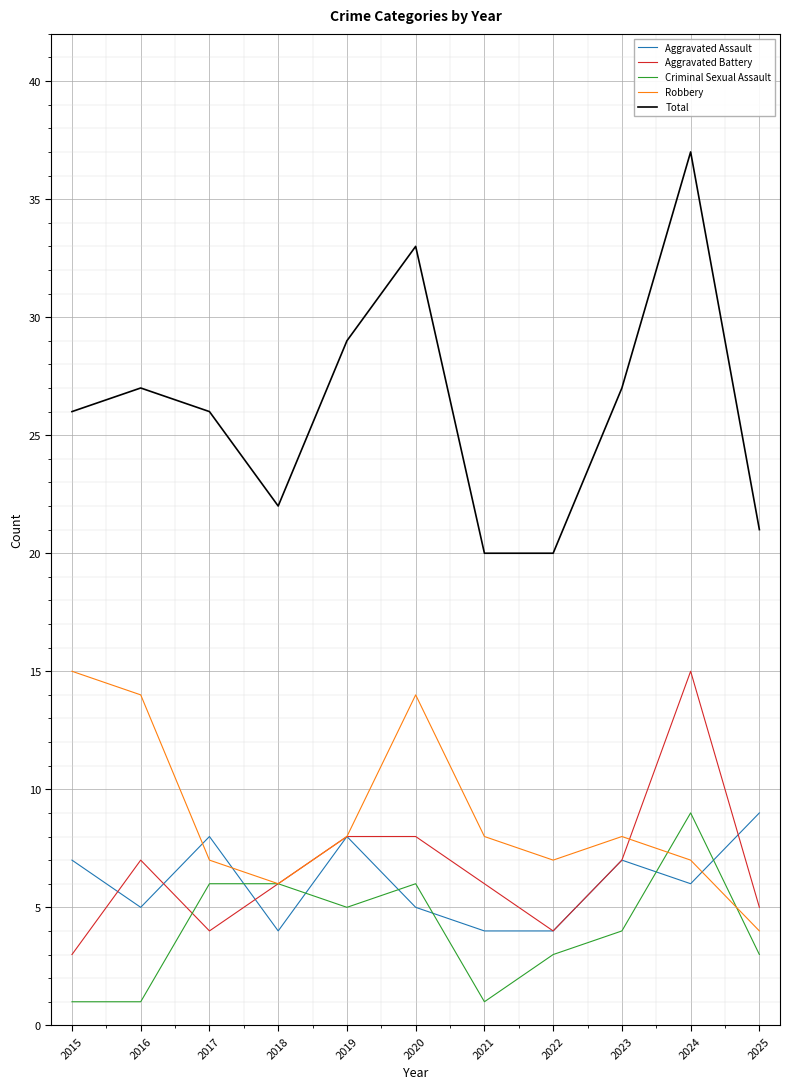

Which series changed the most between 2020 and 2025?

Total